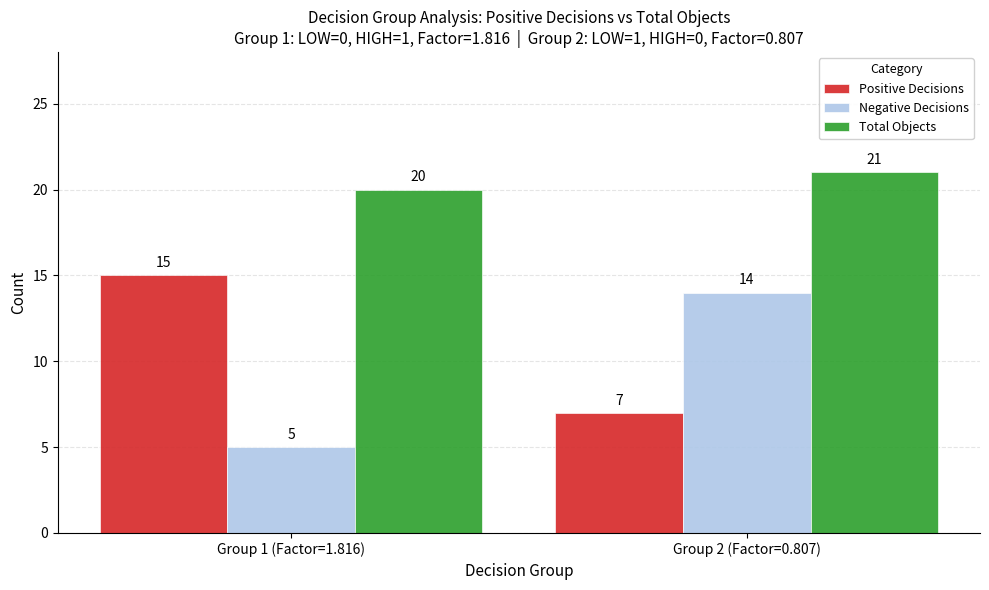

The value of Positive Decisions at Group 1 (Factor=1.816) is 15. True or false?

True